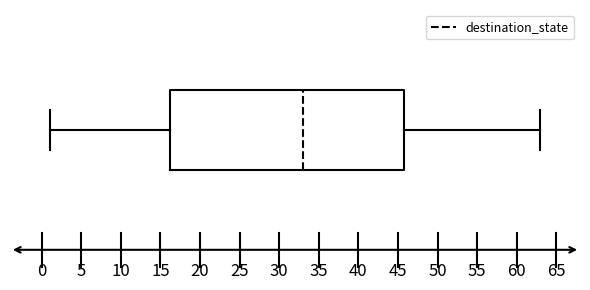

Transcribe this box plot: give where the median line is, the range the box spans, and where the two whiskers end, as read against the x-axis. The values are not printed on the chart, so give them approximately, as read against the axis.

median 33.0, box 16.5 to 46.0, whiskers 1.0 to 63.0